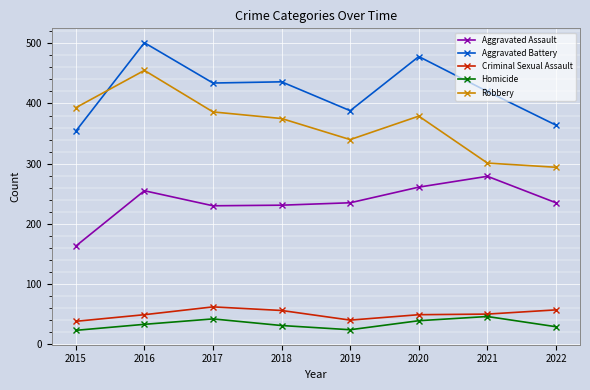

Does the chart have visible grid lines?

Yes